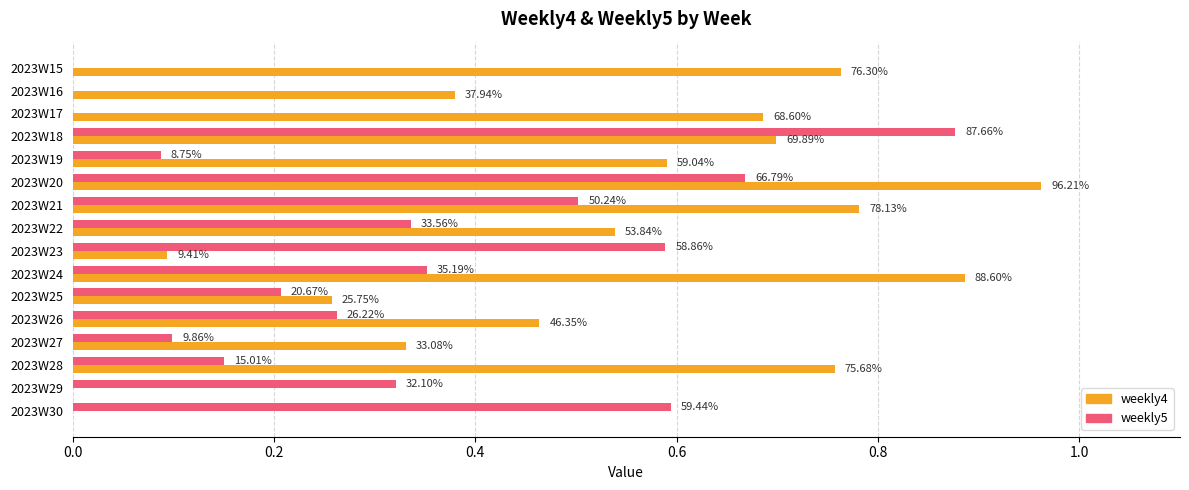

What are all the series names shown in the legend?

weekly4, weekly5